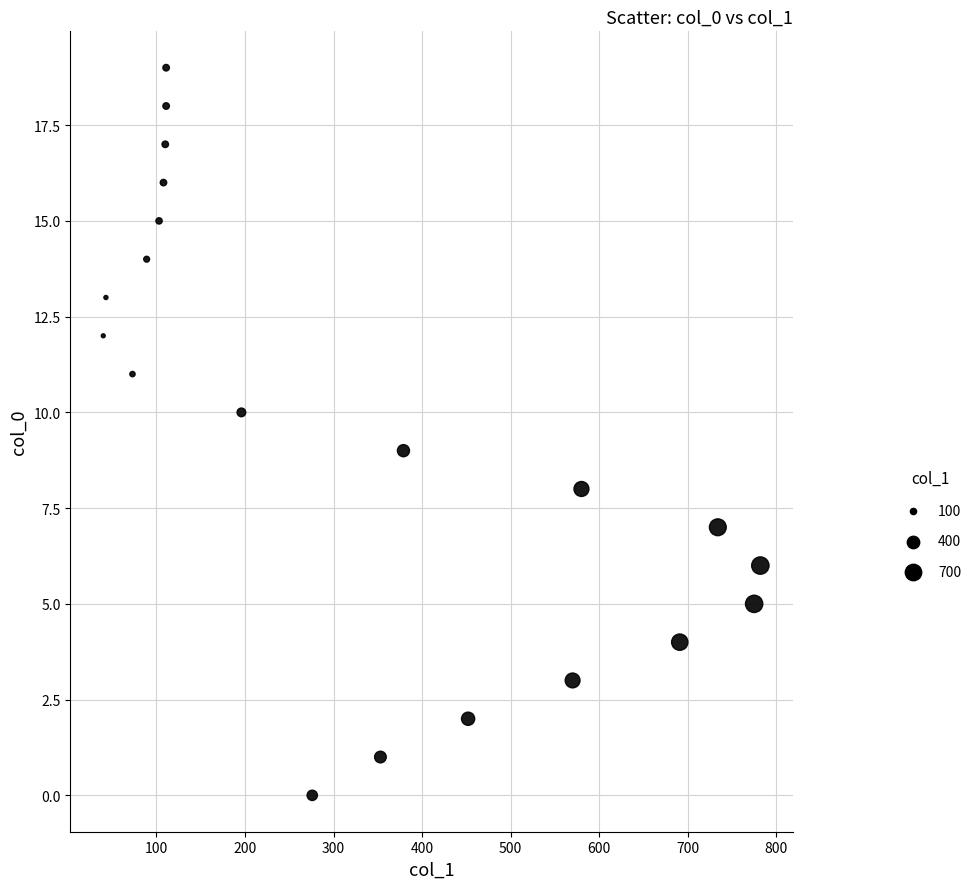

What is the range of X values (max minus min)?

742